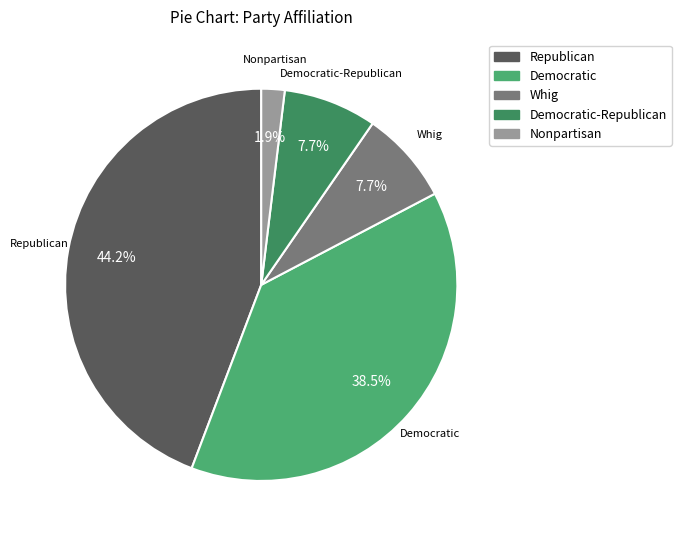

To the nearest percent, what portion does Whig represent?

8%